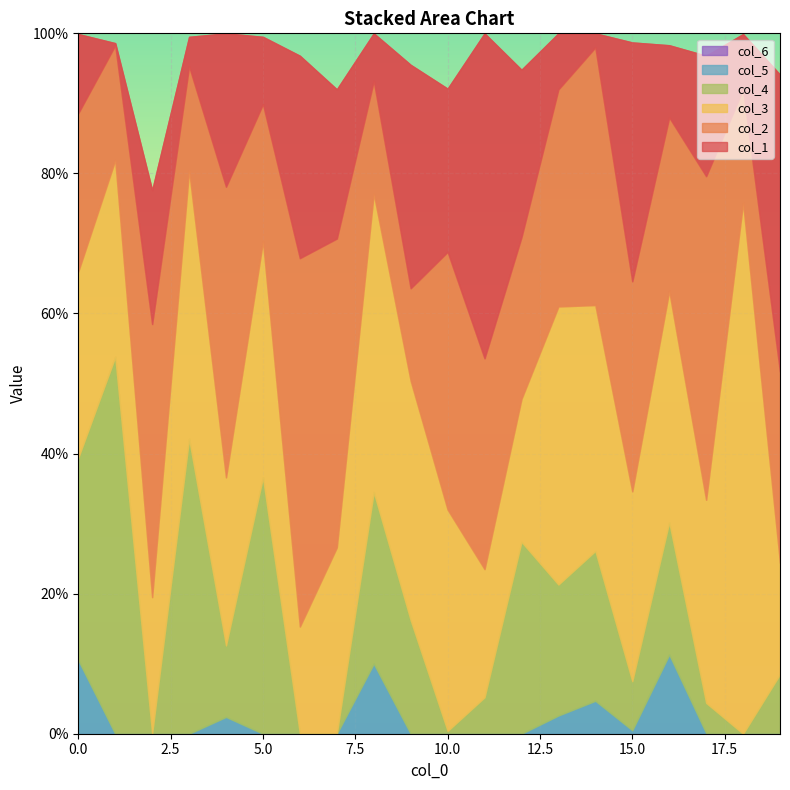

Reading right to left, transcribe all the data shown in this chart.

col_1: 0.4	0.1	0.2	0.1	0.3	0.0	0.1	0.2	0.5	0.2	0.3	0.1	0.2	0.3	0.1	0.2	0.0	0.2	0.0	0.1
col_2: 0.3	0.2	0.5	0.2	0.3	0.4	0.3	0.2	0.3	0.4	0.1	0.2	0.4	0.5	0.2	0.4	0.1	0.4	0.2	0.2
col_3: 0.2	0.8	0.3	0.3	0.3	0.4	0.4	0.2	0.2	0.3	0.3	0.4	0.3	0.2	0.3	0.2	0.4	0.2	0.3	0.3
col_4: 0.1	0.0	0.0	0.2	0.1	0.2	0.2	0.3	0.1	0.0	0.2	0.2	0.0	0.0	0.4	0.1	0.4	0.0	0.5	0.3
col_5: 0.0	0.0	0.0	0.1	0.0	0.0	0.0	0.0	0.0	0.0	0.0	0.1	0.0	0.0	0.0	0.0	0.0	0.0	0.0	0.1
col_6: 0.0	0.0	0.0	0.0	0.0	0.0	0.0	0.0	0.0	0.0	0.0	0.0	0.0	0.0	0.0	0.0	0.0	0.0	0.0	0.0